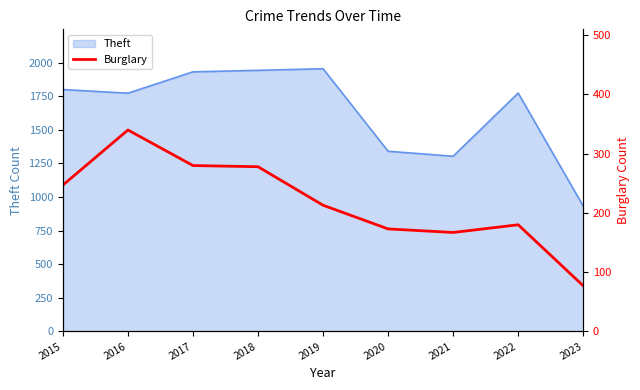

What is the difference between the second highest and second lowest values?

113